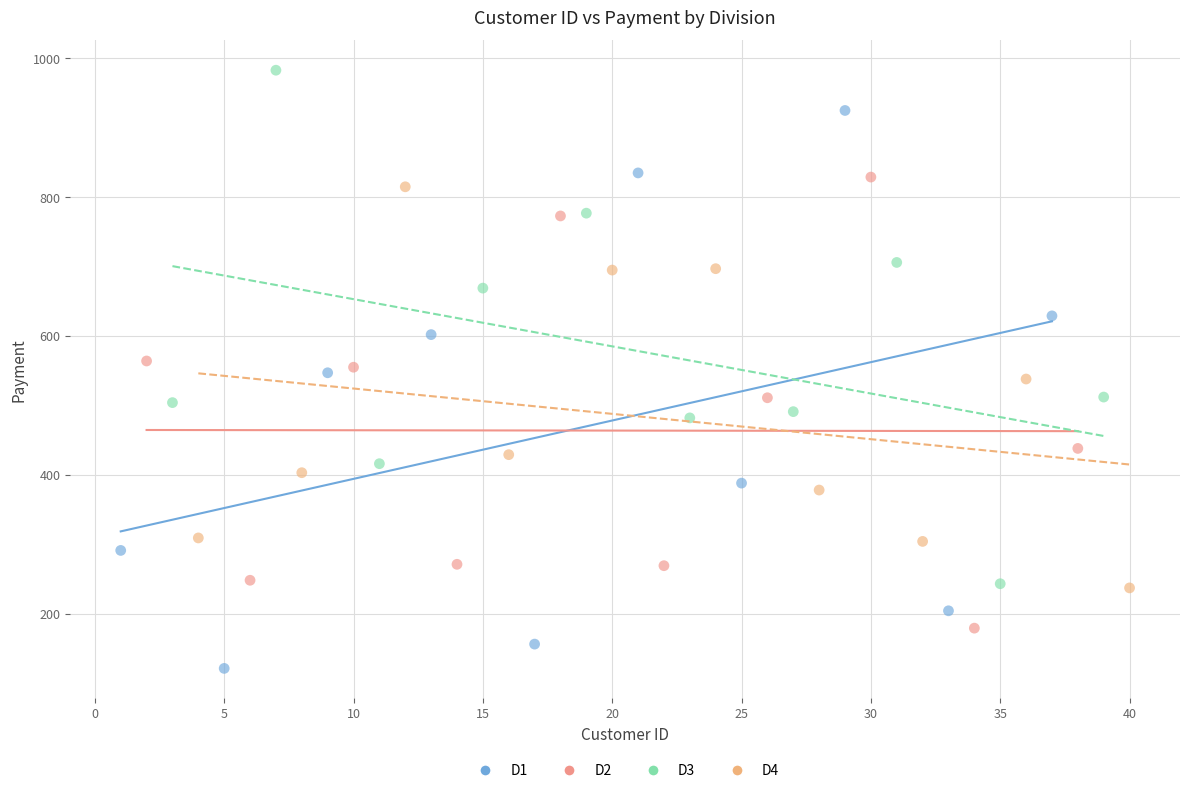

Which series has the widest spread of Y values?

D1